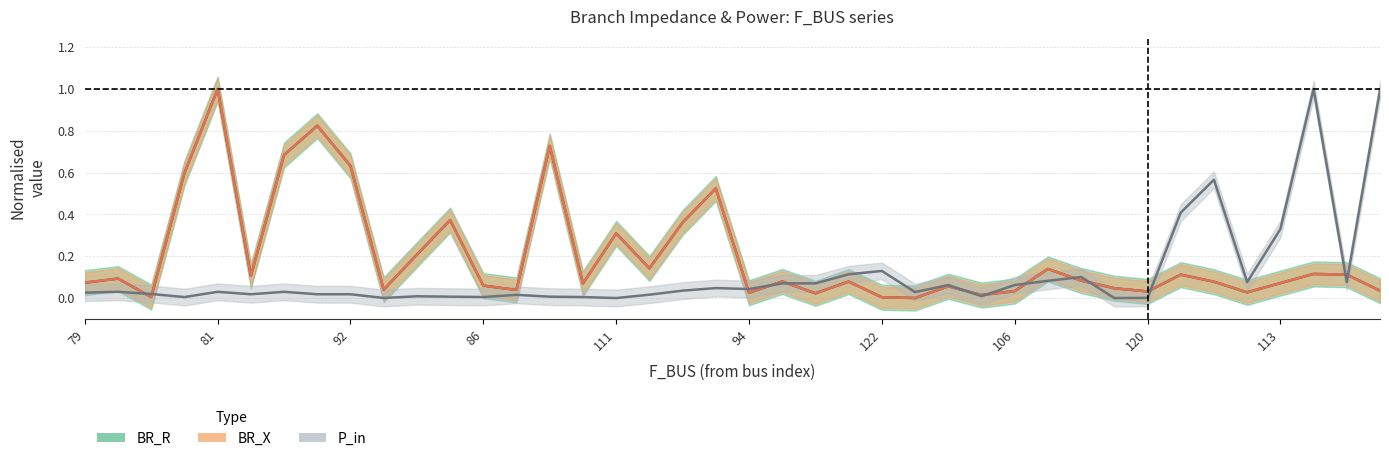

What is the average value of the BR_R series?

0.2